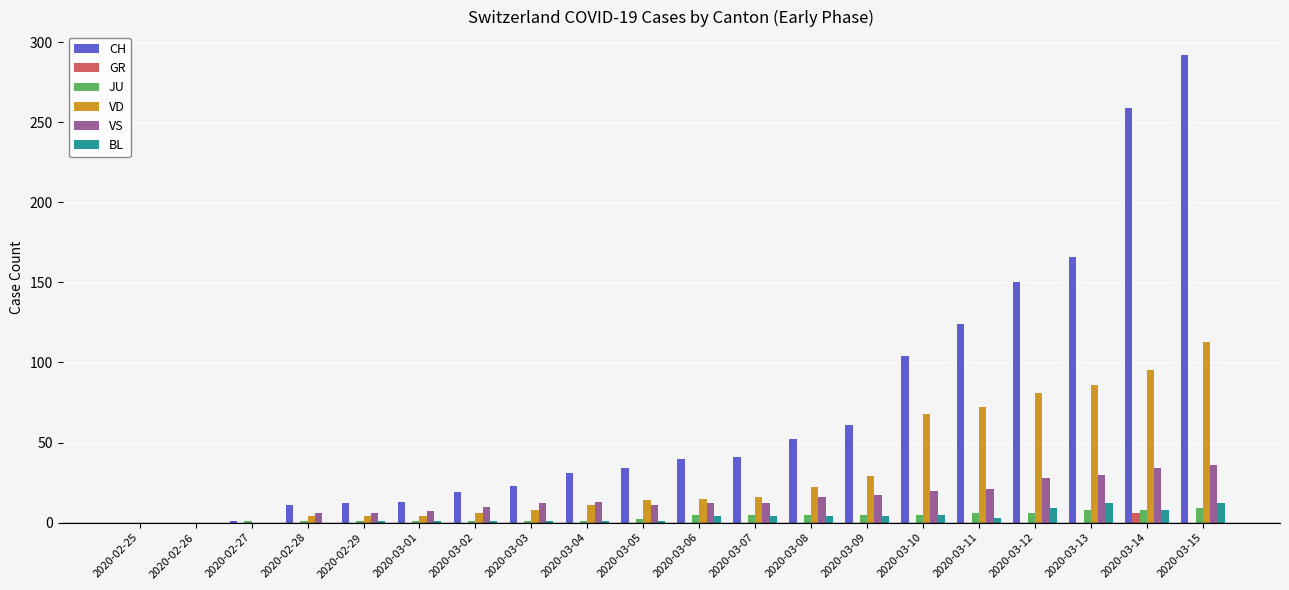

What is the highest value of the BL series?

12